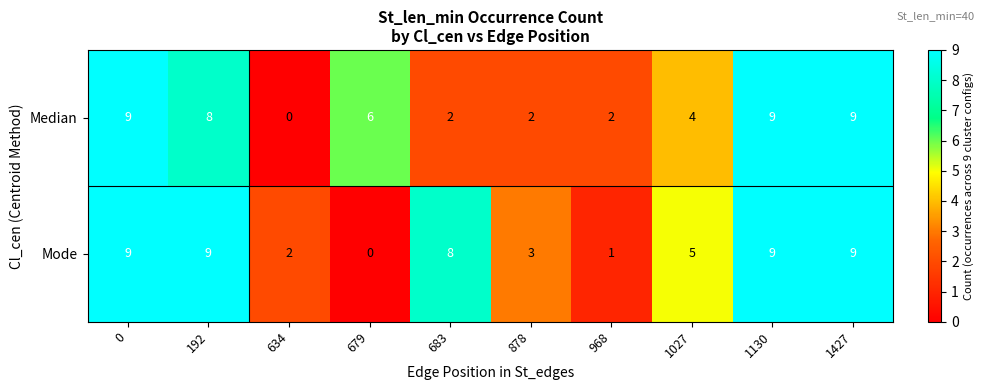

How many series are shown in this chart?

2